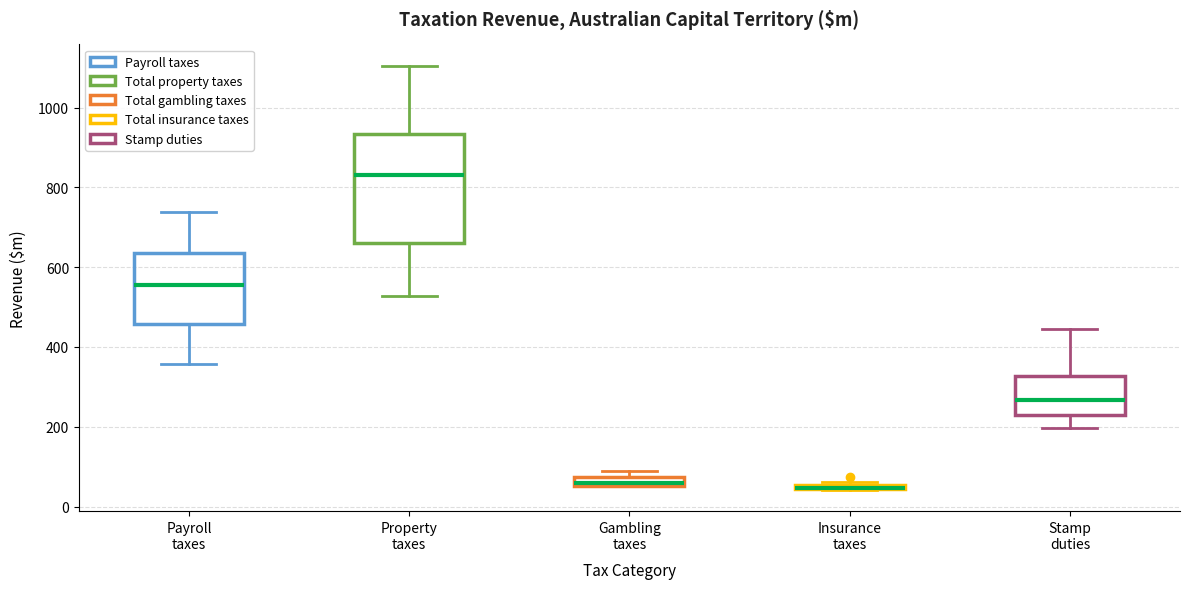

Where does the median line of the box for Payroll taxes sit on the y-axis? The values are not printed on the chart, so give them approximately, as read against the axis.

560